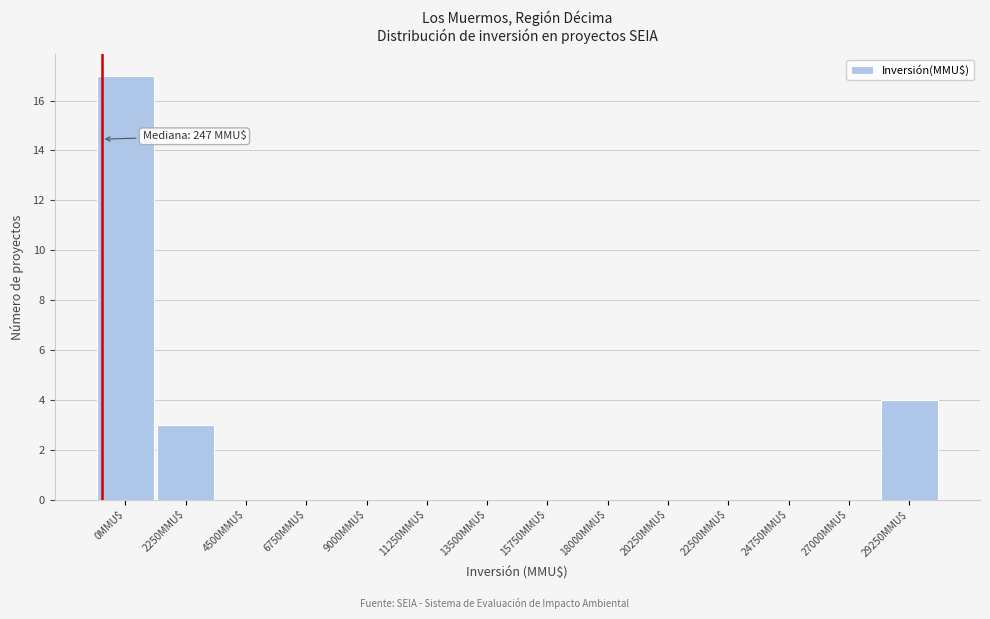

The value at 29250MMU$ is 4. True or false?

True